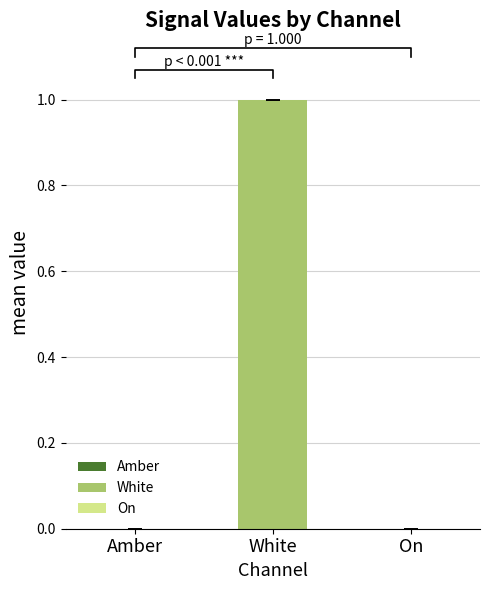

Reading right to left, what are all the values shown in this chart?

Amber: 11=0	10=0	9=0	8=0	7=0	6=0	5=0	4=0	3=0	2=0	1=0	0=0
White: 11=1	10=1	9=1	8=1	7=1	6=1	5=1	4=1	3=1	2=1	1=1	0=1
On: 11=0	10=0	9=0	8=0	7=0	6=0	5=0	4=0	3=0	2=0	1=0	0=0